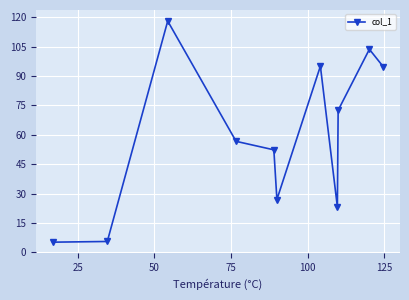

What is the value of the 3rd point from the left?

118.0